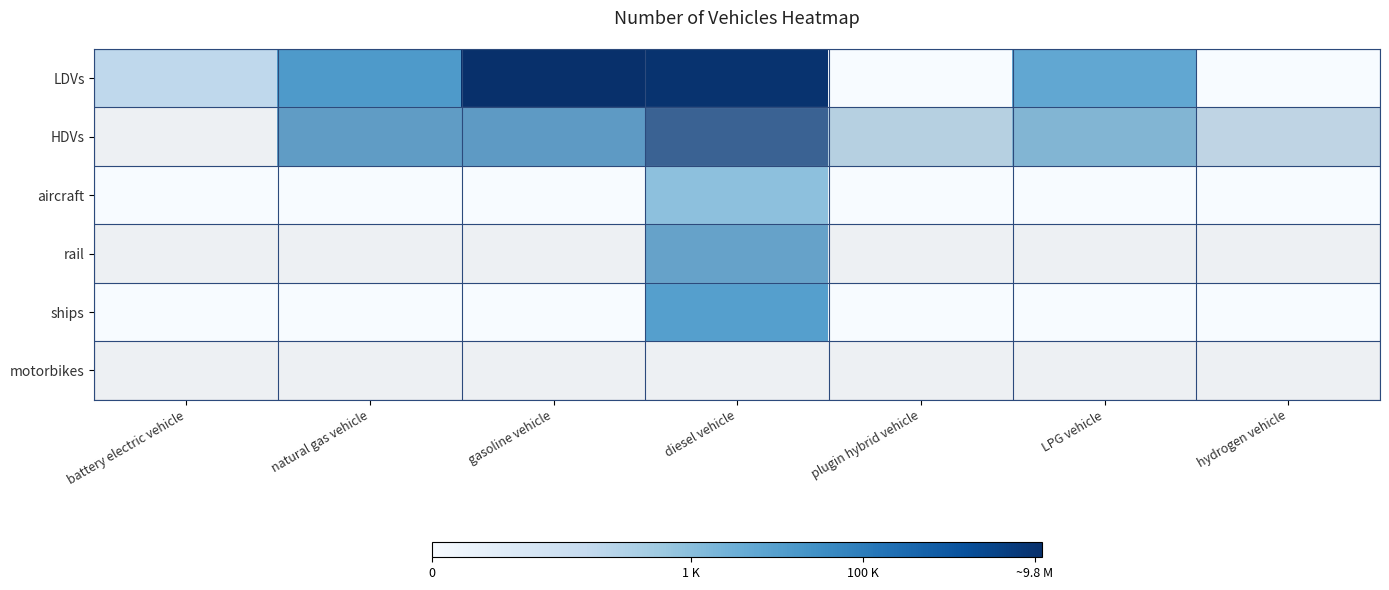

Reading right to left, list all the values displayed in this chart.

LDVs: hydrogen vehicle=0.0	LPG vehicle=8.6	plugin hybrid vehicle=0.0	diesel vehicle=16.1	gasoline vehicle=16.3	natural gas vehicle=9.6	battery electric vehicle=4.4
HDVs: hydrogen vehicle=4.7	LPG vehicle=8.3	plugin hybrid vehicle=5.3	diesel vehicle=15.4	gasoline vehicle=10.8	natural gas vehicle=10.7	battery electric vehicle=0.0
aircraft: hydrogen vehicle=0.0	LPG vehicle=0.0	plugin hybrid vehicle=0.0	diesel vehicle=6.8	gasoline vehicle=0.0	natural gas vehicle=0.0	battery electric vehicle=0.0
rail: hydrogen vehicle=0.0	LPG vehicle=0.0	plugin hybrid vehicle=0.0	diesel vehicle=10.2	gasoline vehicle=0.0	natural gas vehicle=0.0	battery electric vehicle=0.0
ships: hydrogen vehicle=0.0	LPG vehicle=0.0	plugin hybrid vehicle=0.0	diesel vehicle=9.2	gasoline vehicle=0.0	natural gas vehicle=0.0	battery electric vehicle=0.0
motorbikes: hydrogen vehicle=0.0	LPG vehicle=0.0	plugin hybrid vehicle=0.0	diesel vehicle=0.0	gasoline vehicle=0.0	natural gas vehicle=0.0	battery electric vehicle=0.0